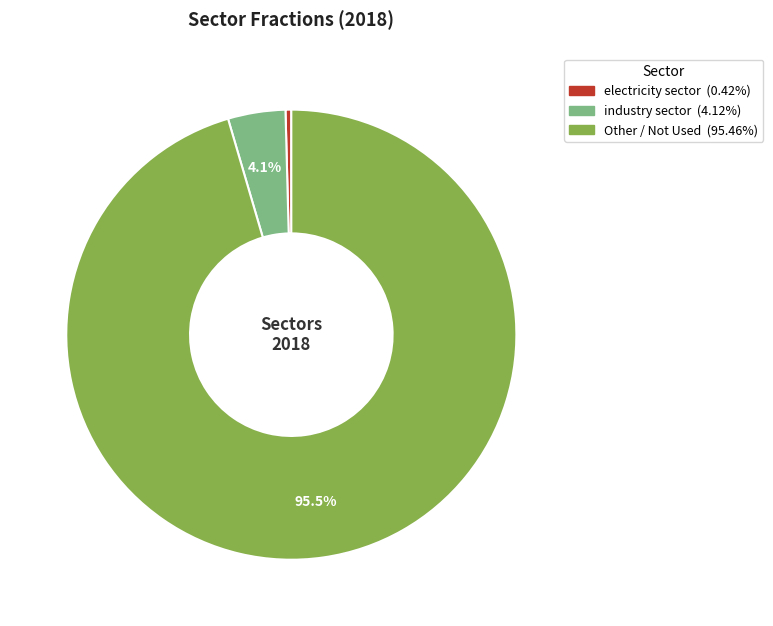

Is there a majority slice in this chart?

Yes